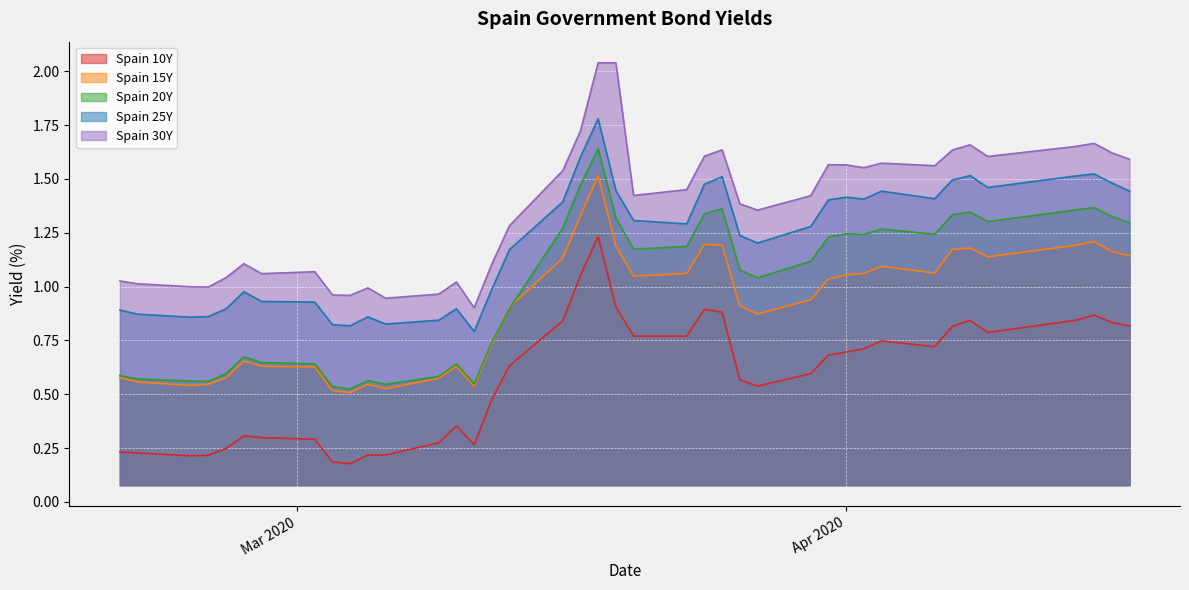

Which series has the largest total across all categories?

Spain 30Y